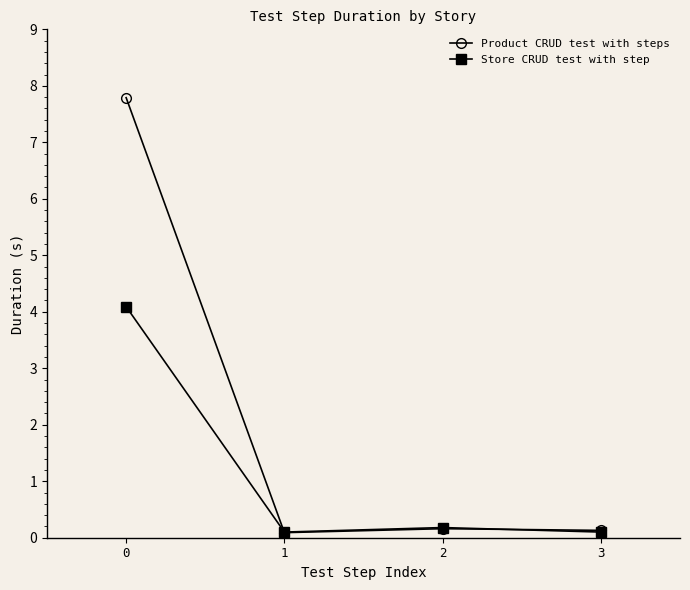

True or false: Store CRUD test with step has more than 0 points higher than both neighbors.

True